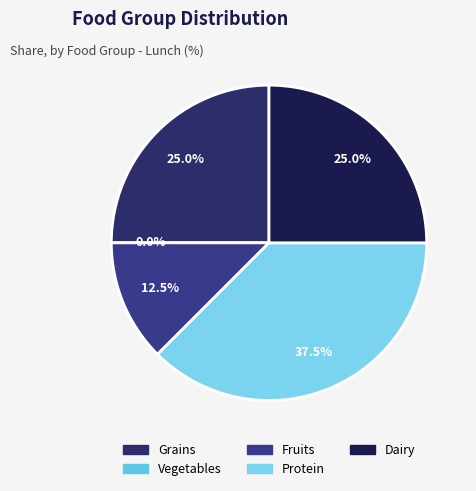

What percentage is the Dairy slice, to the nearest percent?

25%